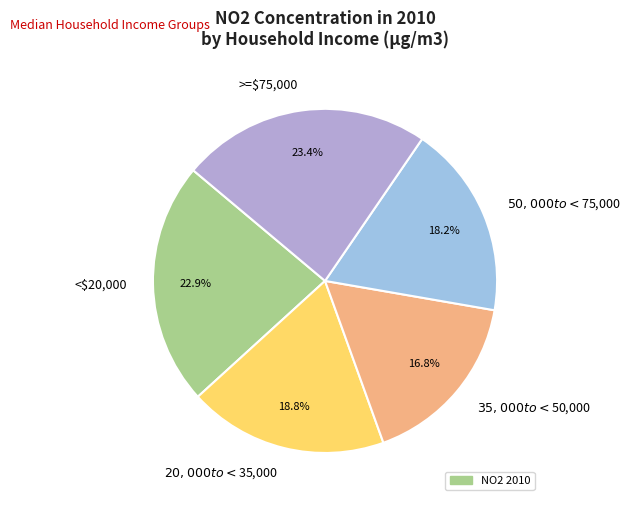

To the nearest percent, what is the average slice percentage?

20%